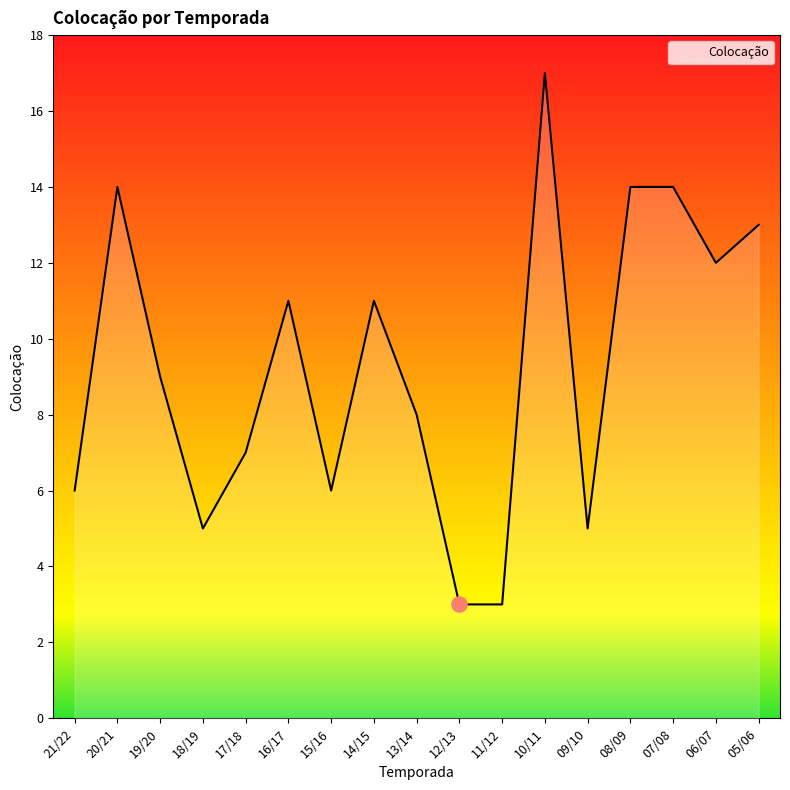

What is the change in value from 19/20 to 14/15?

+2